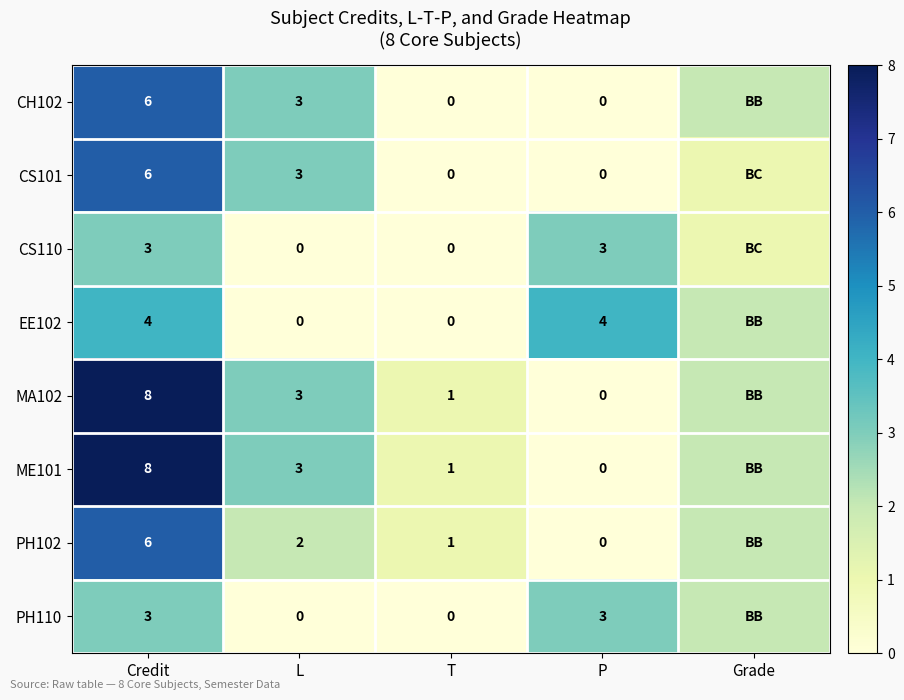

True or false: CS110 has a value of 3 at P.

True